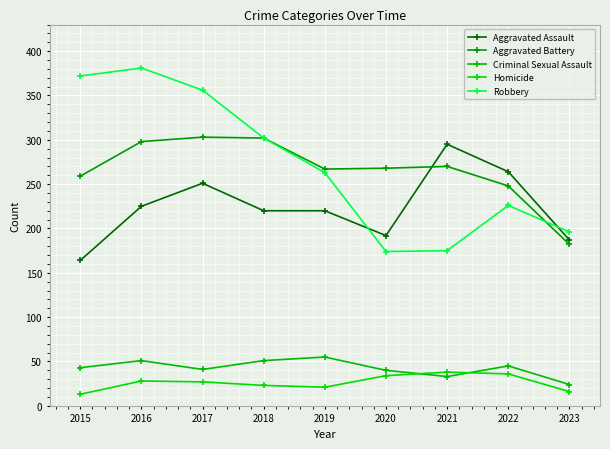

At how many categories does at least one series exceed 31?

9